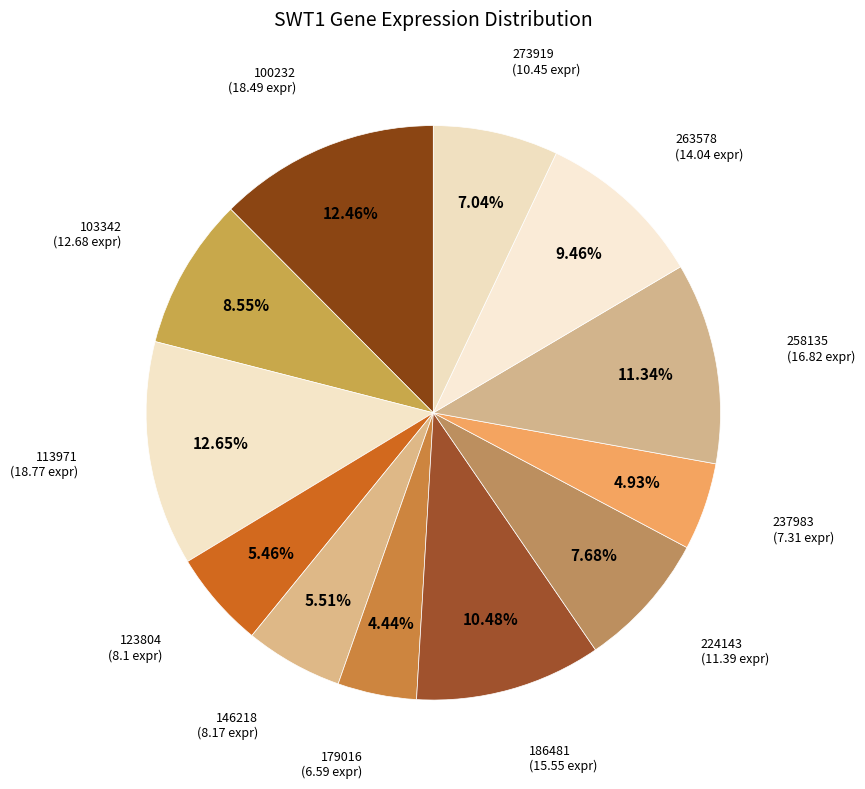

How many slices are in this pie chart?

12